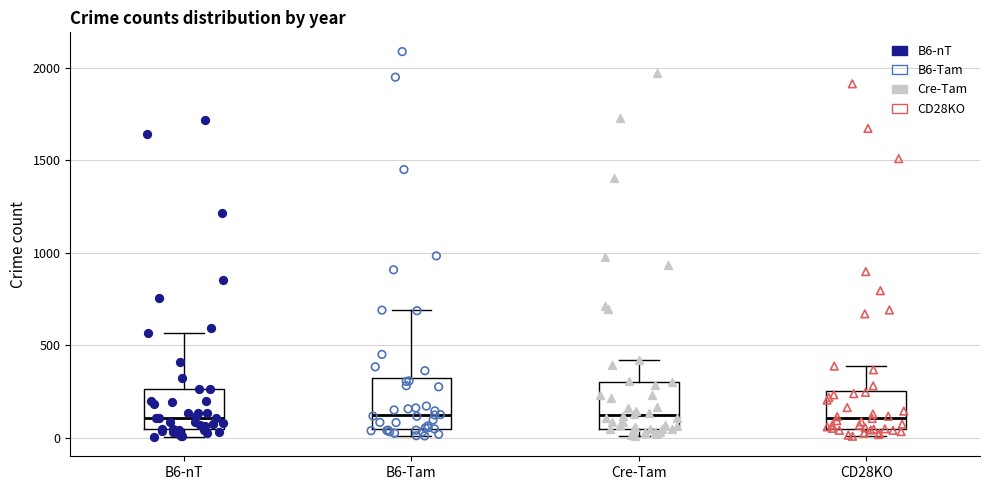

Where is the lower edge of the box for B6-Tam on the y-axis? The values are not printed on the chart, so give them approximately, as read against the axis.

50